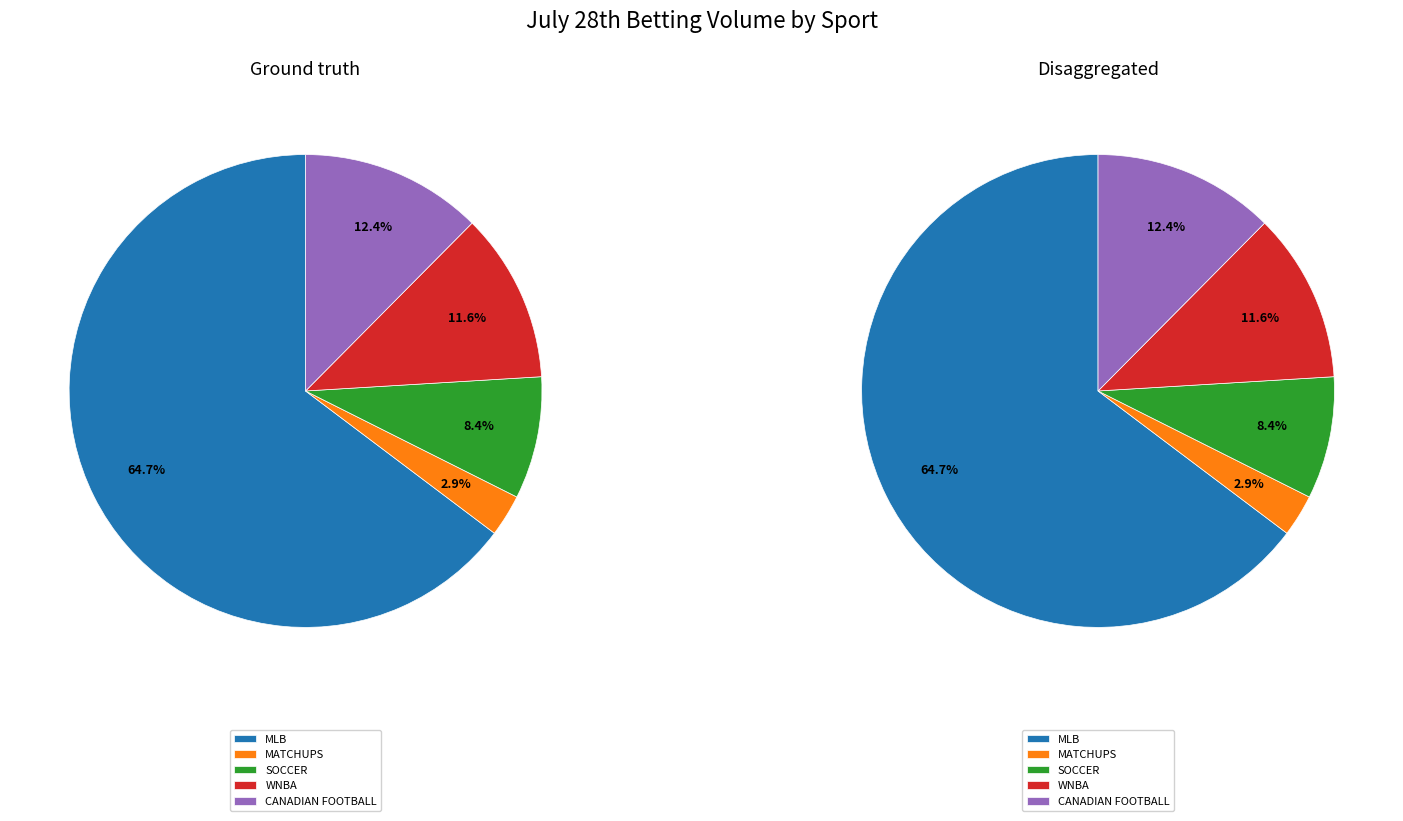

What percentage is NOT represented by WNBA?

88.4%